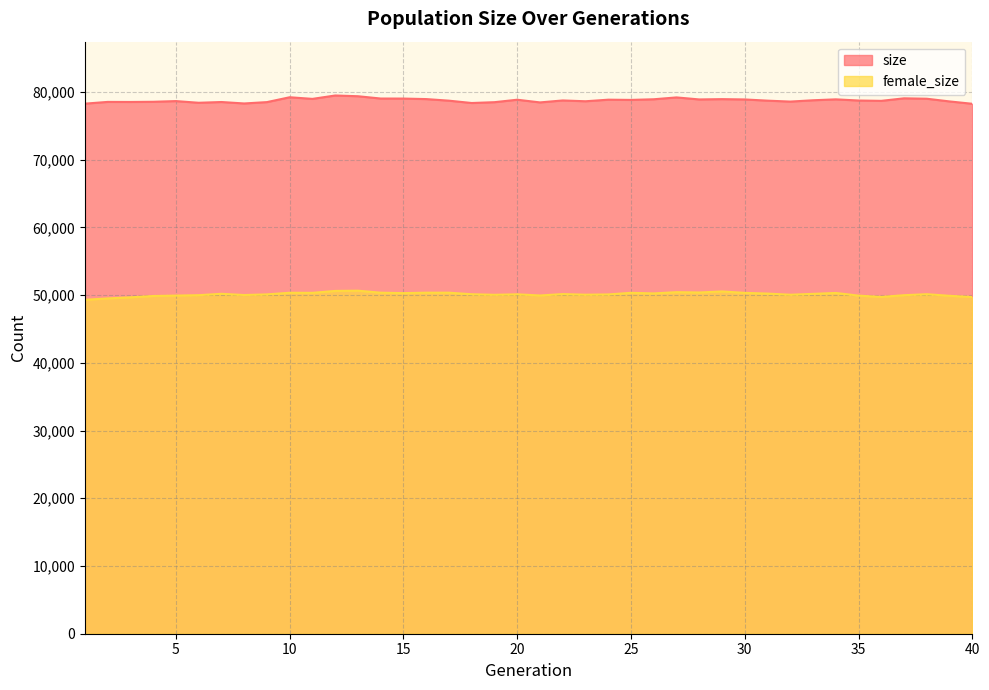

What is the sum of the female_size values at 28 and 19?

100419